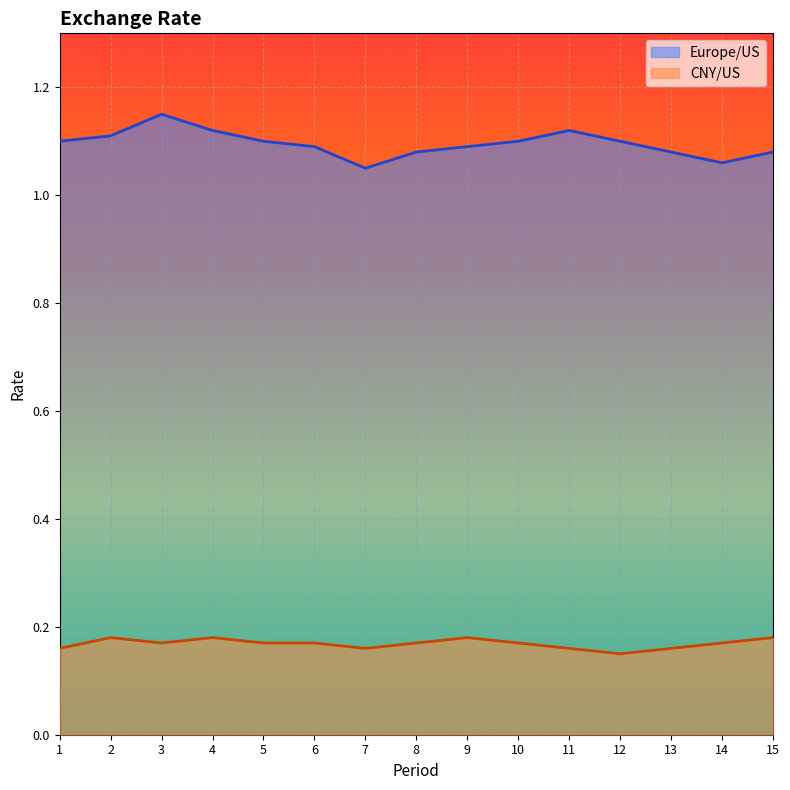

Between 2 and 15, which series saw the biggest shift?

Europe/US